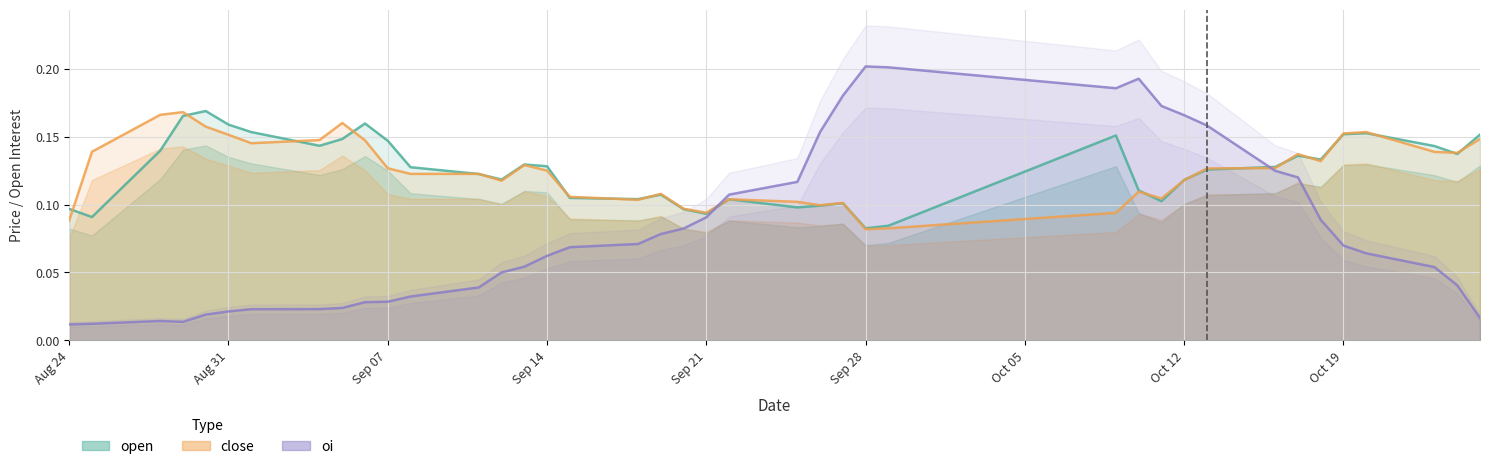

What is the sum of the oi values at 20170927 and 20170829?

0.2